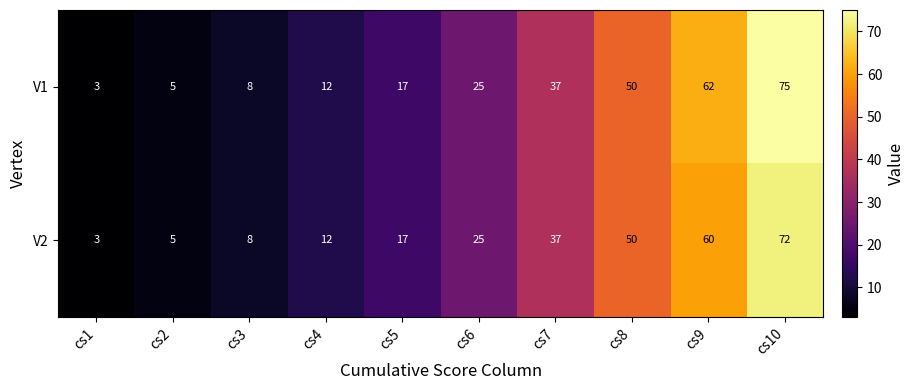

What is the highest value of the V2 series?

72